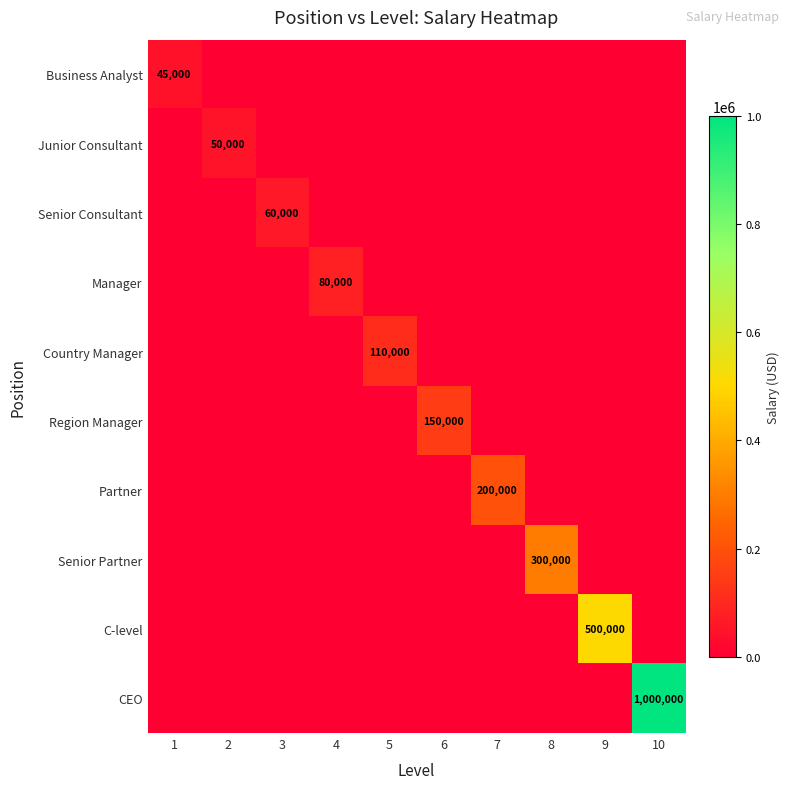

At how many categories does at least one series exceed 737055?

1